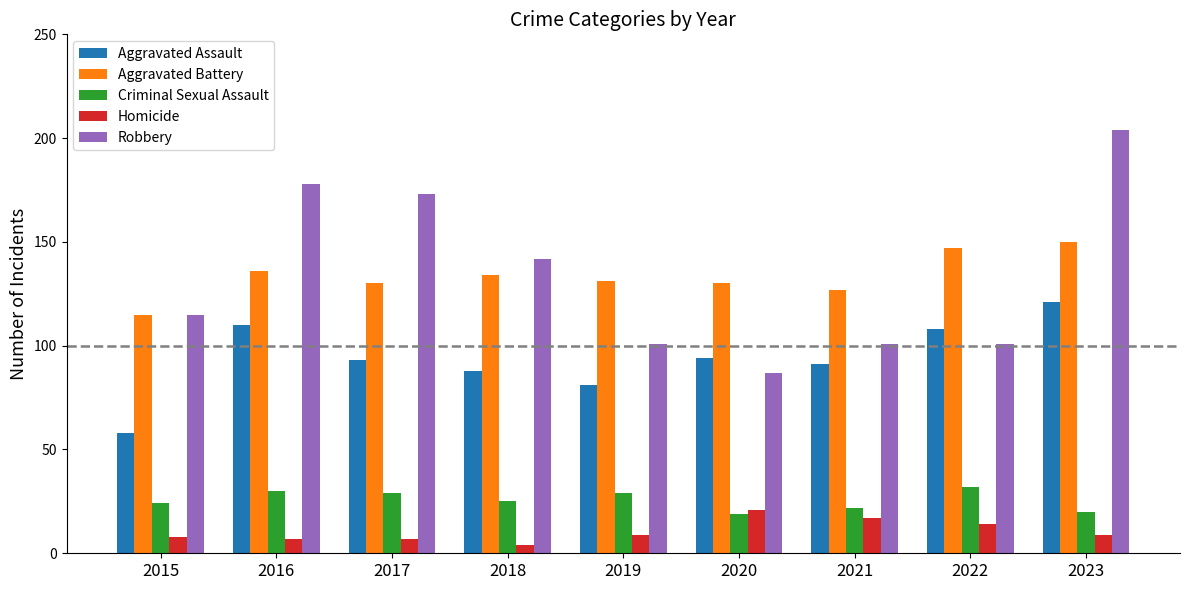

What is the sum of all Criminal Sexual Assault values?

230